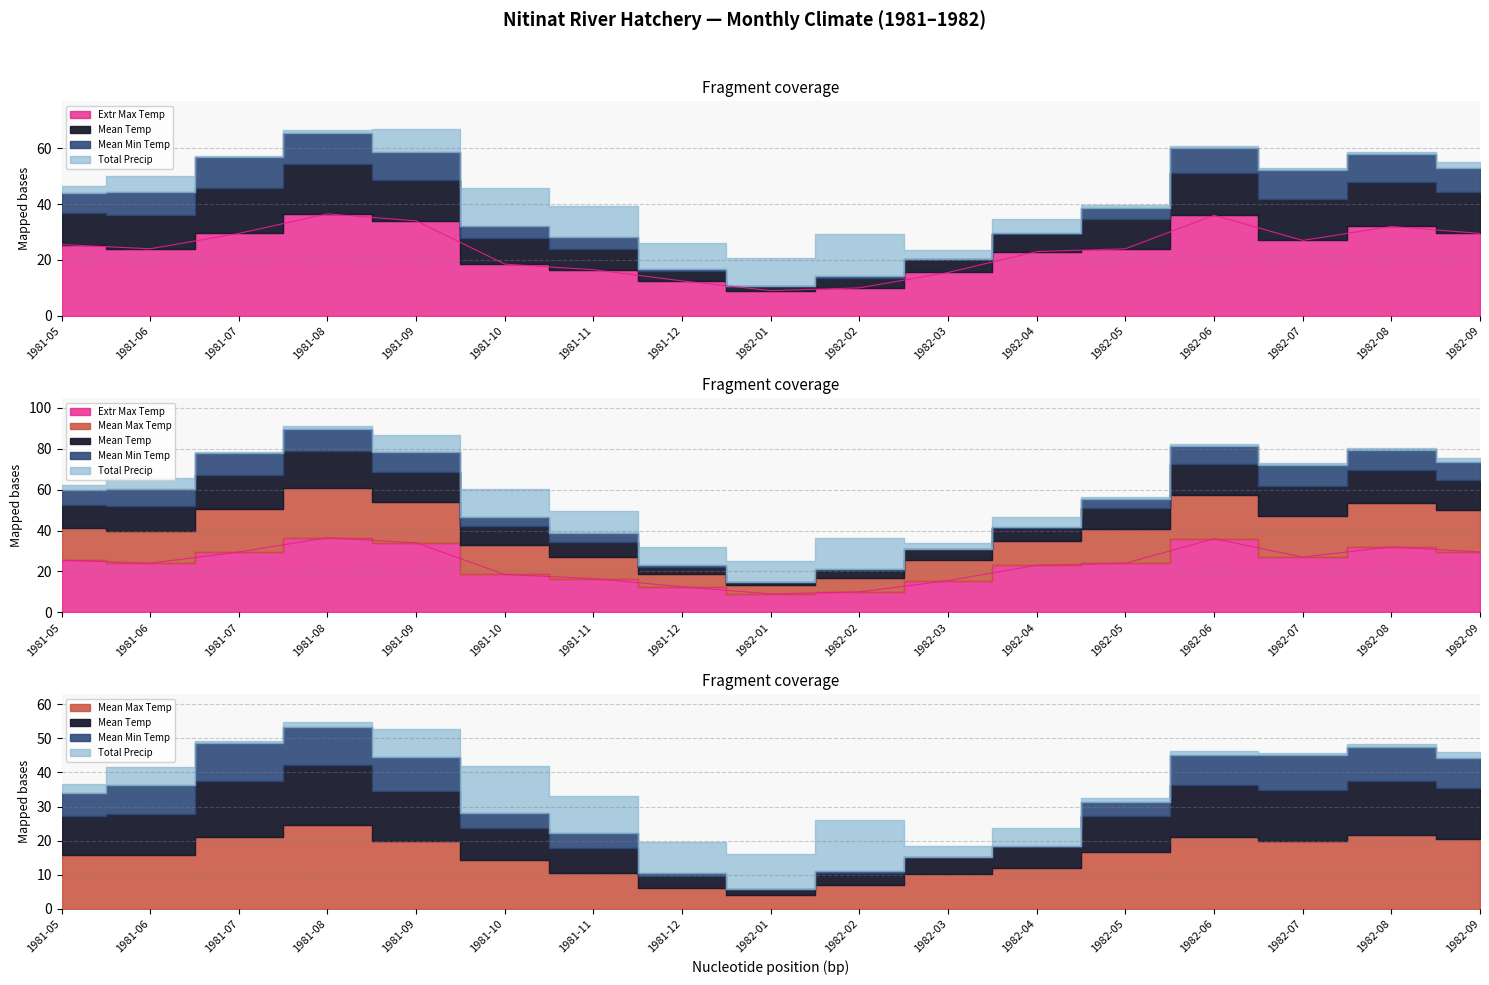

At how many categories does at least one series exceed 50?

1